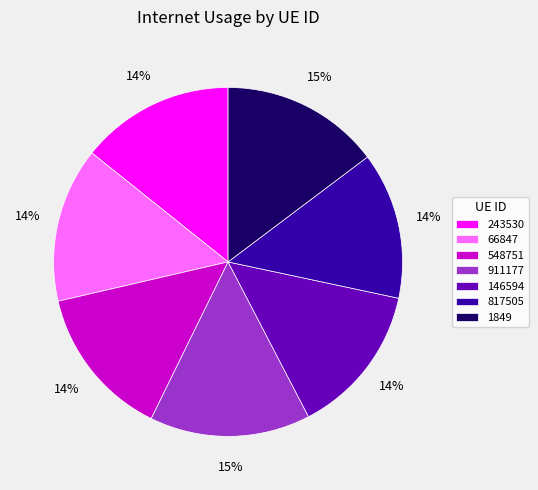

What percentage is the 1849 slice, to the nearest percent?

15%